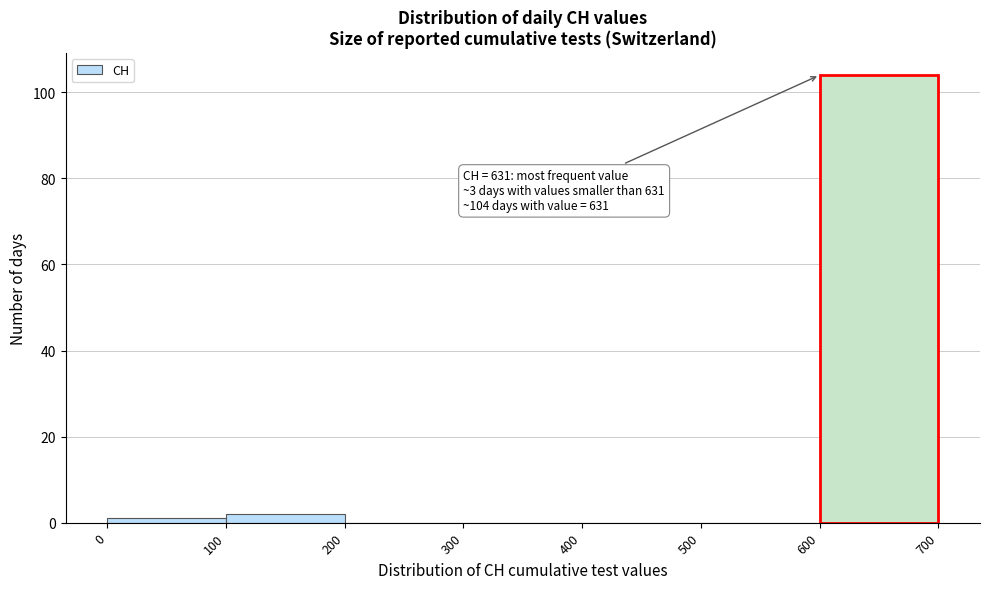

Which range on the x-axis has the tallest bar?

600 to 700